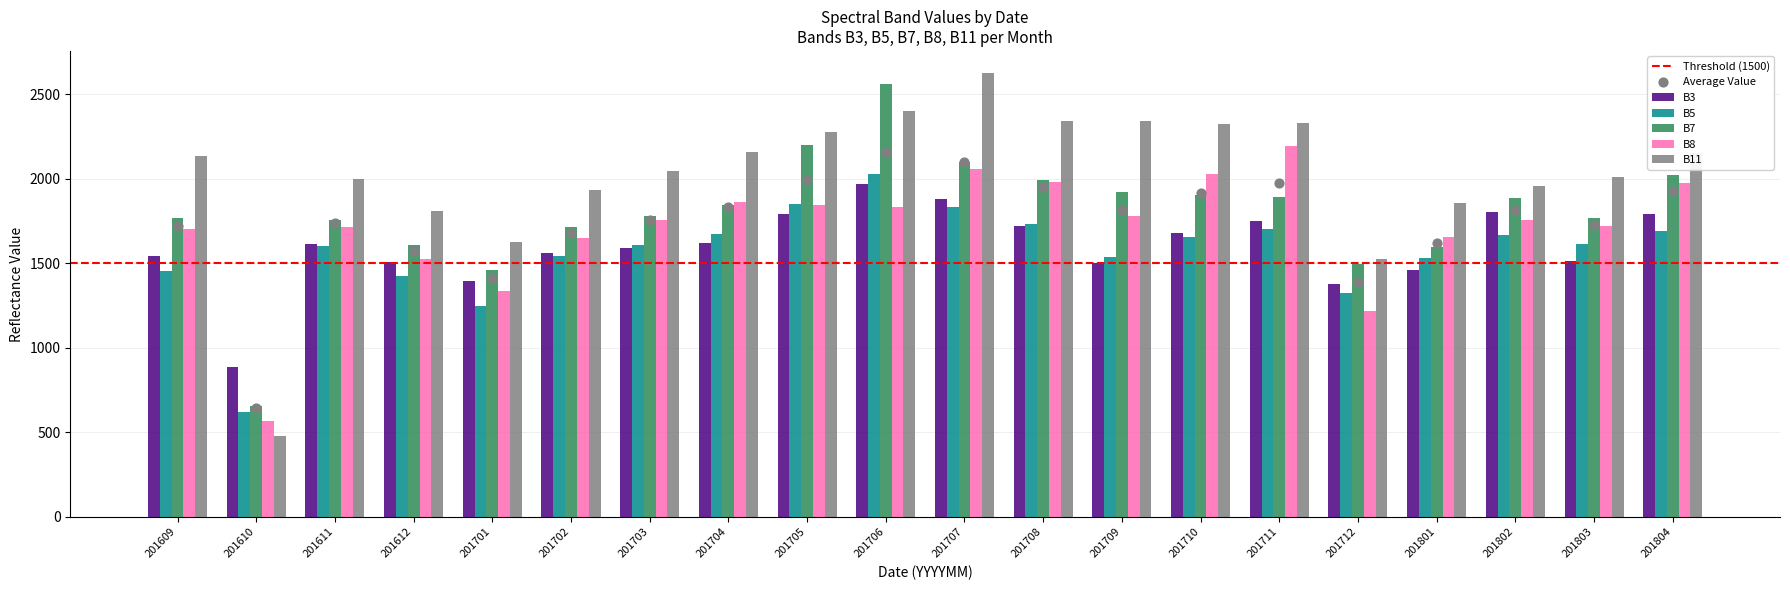

At how many categories does at least one series exceed 2558?

2